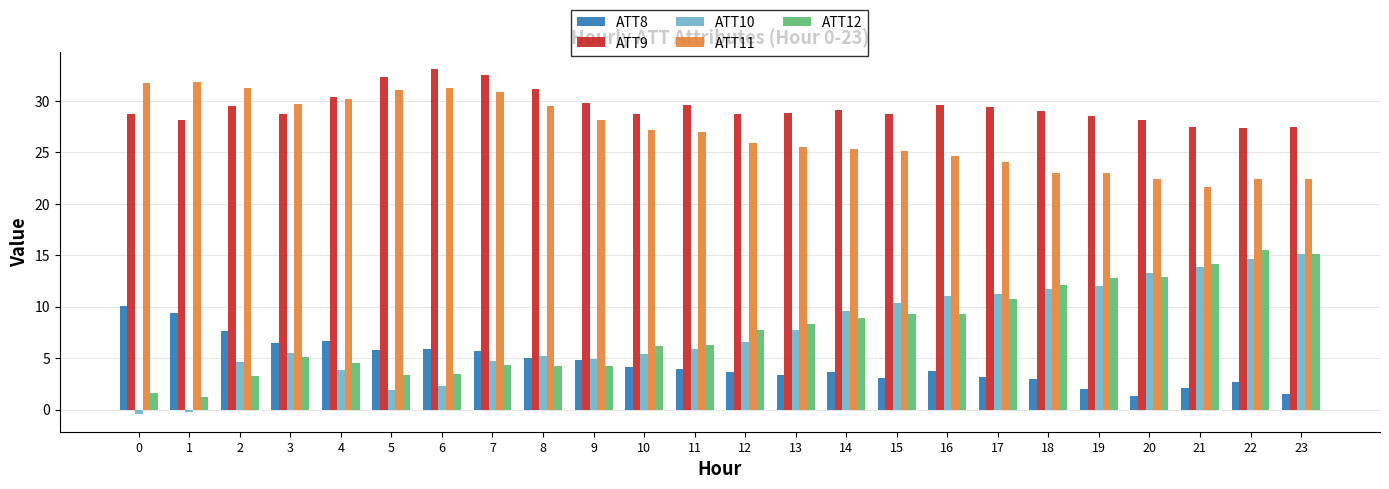

What is the total value across all series at 9?

71.8